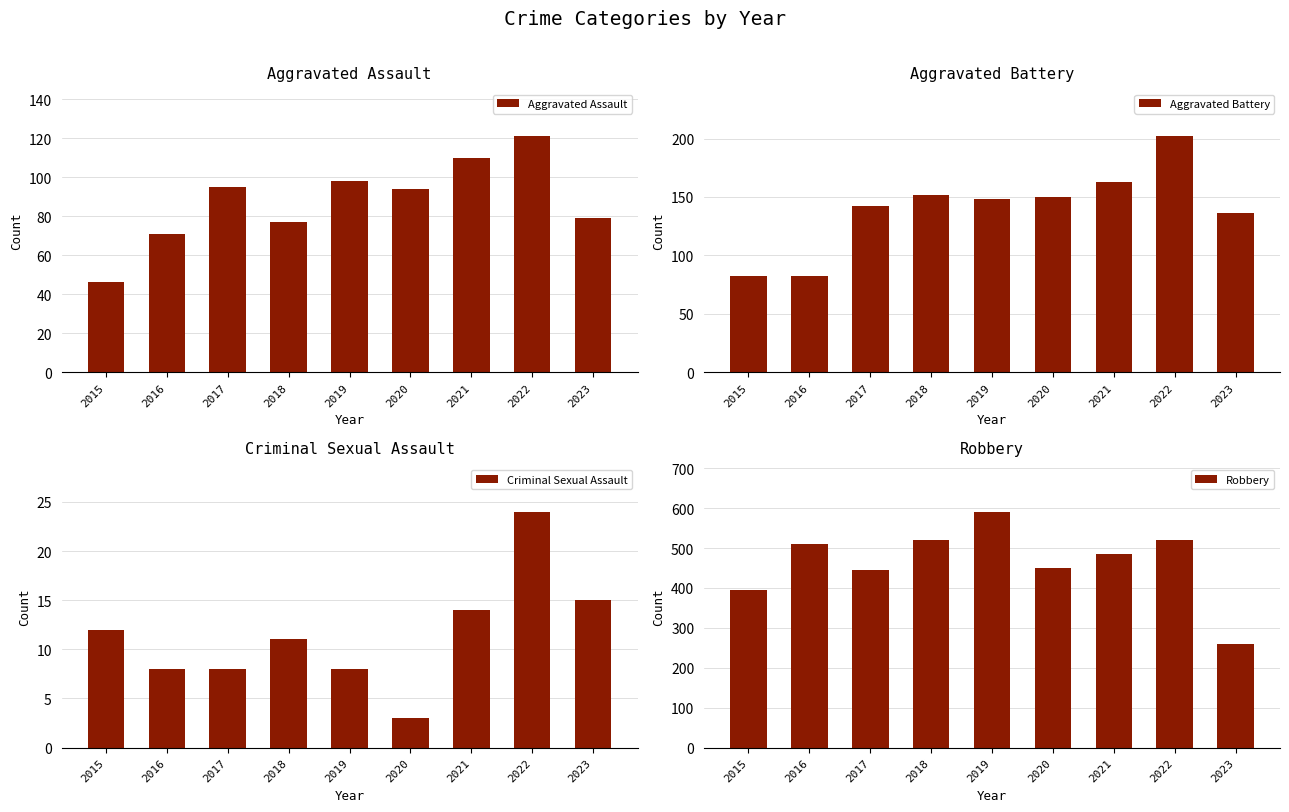

At how many categories does at least one series exceed 113?

9